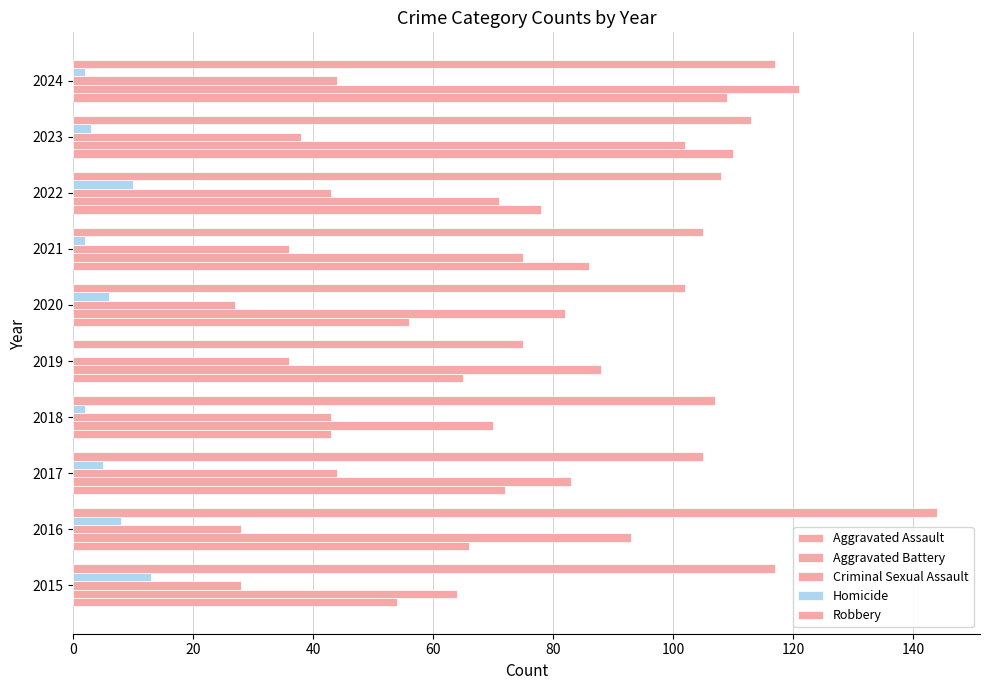

Count the number of data series in this chart.

5